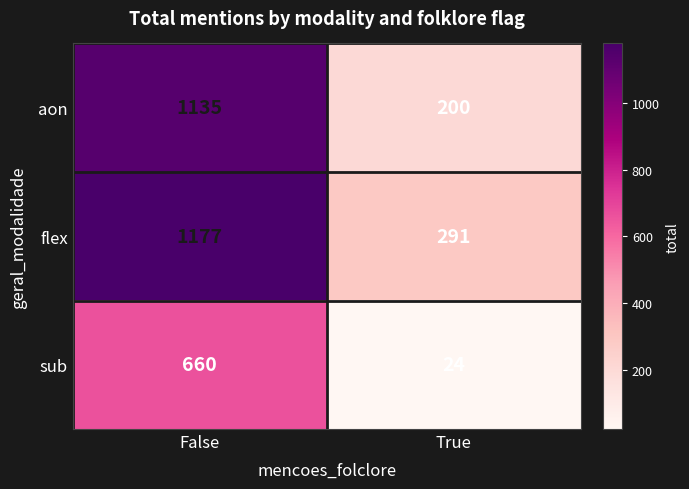

Which series has the largest total across all categories?

flex